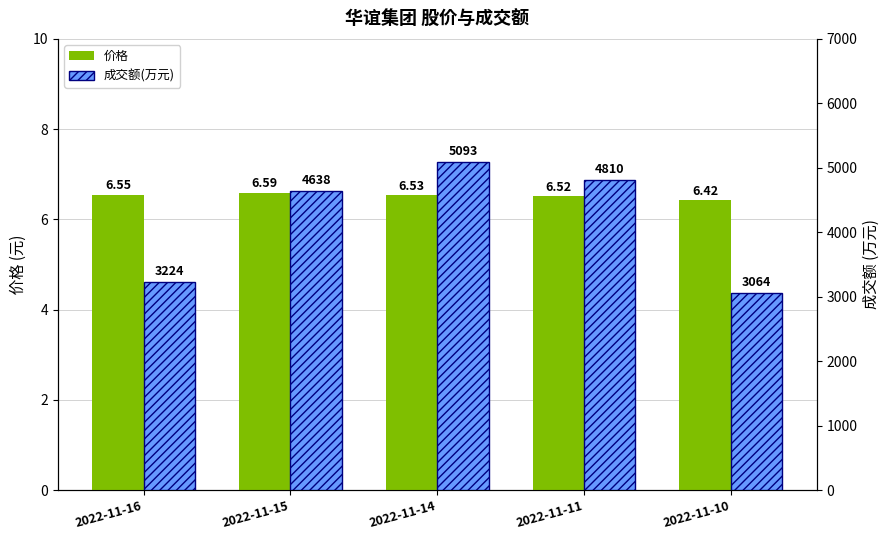

True or false: 成交额(万元) has a value of 5093.0 at 2022-11-14.

True